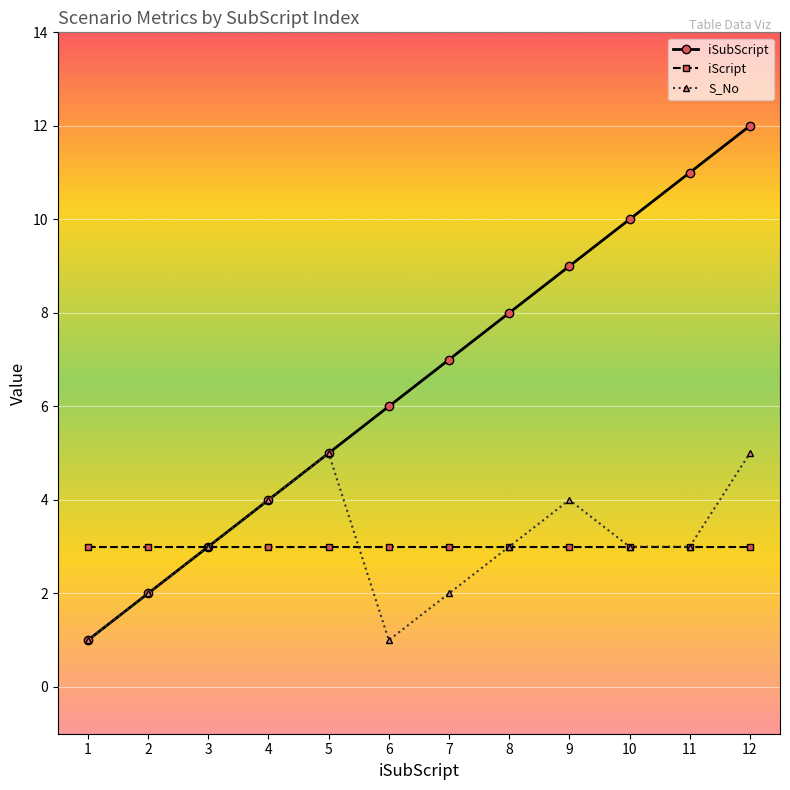

At which category is the sum across all series the highest?

12